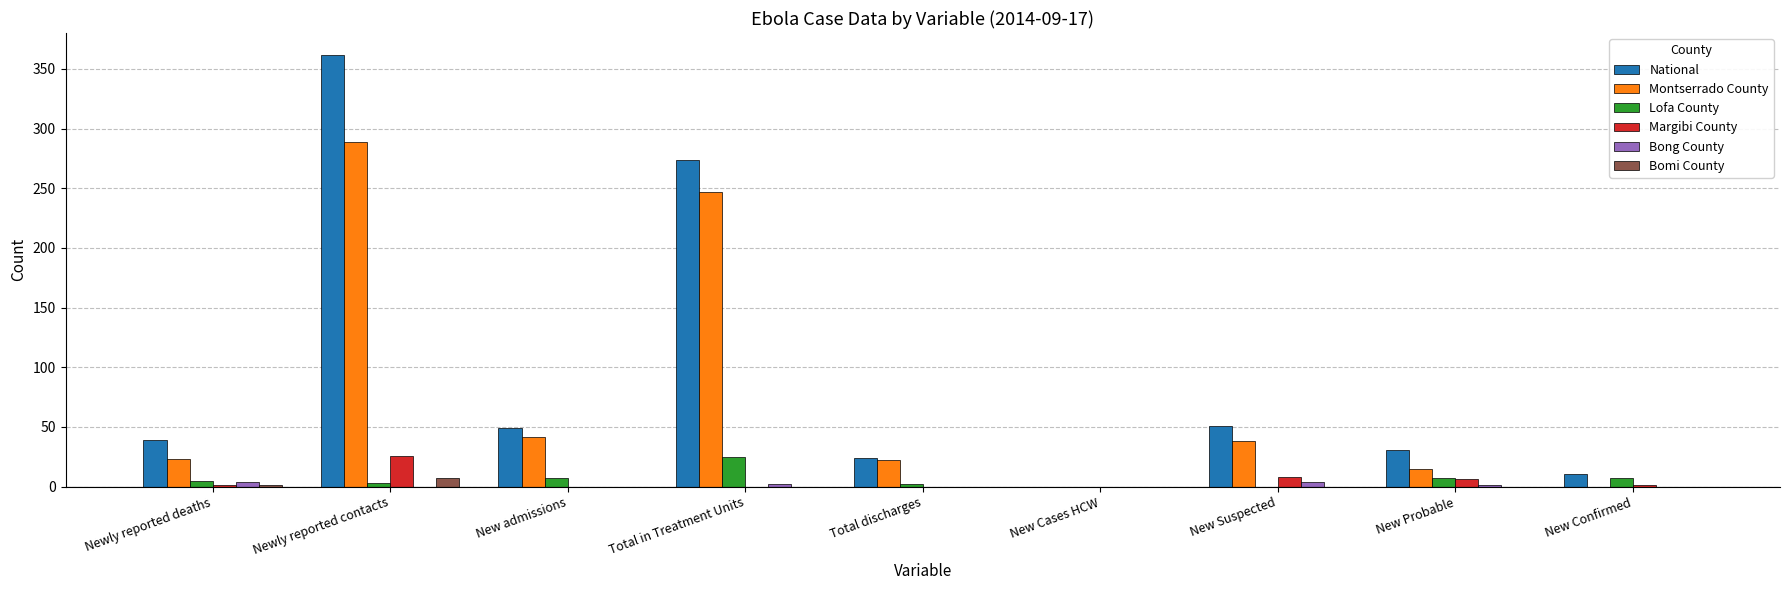

What is the greatest value displayed?

362